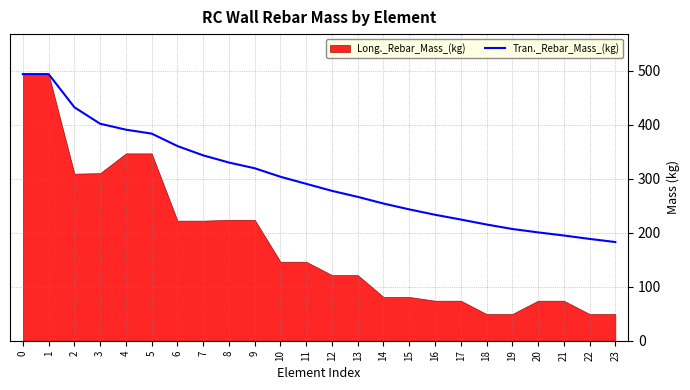

Which has a higher value, 12 or 16?

12